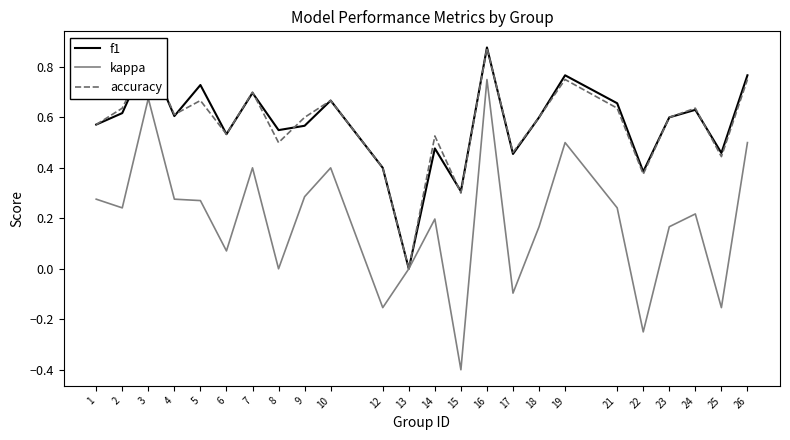

Is the value of accuracy at 19 greater than the value of f1 at 8?

Yes